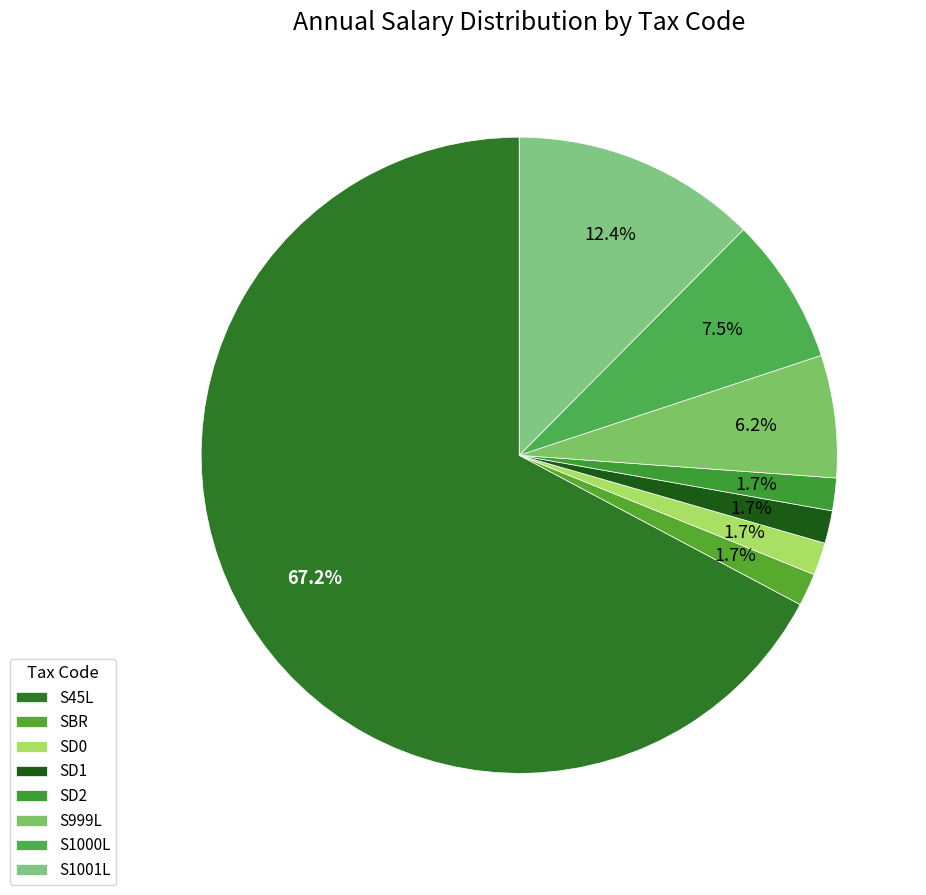

Is S45L the majority of the pie?

Yes